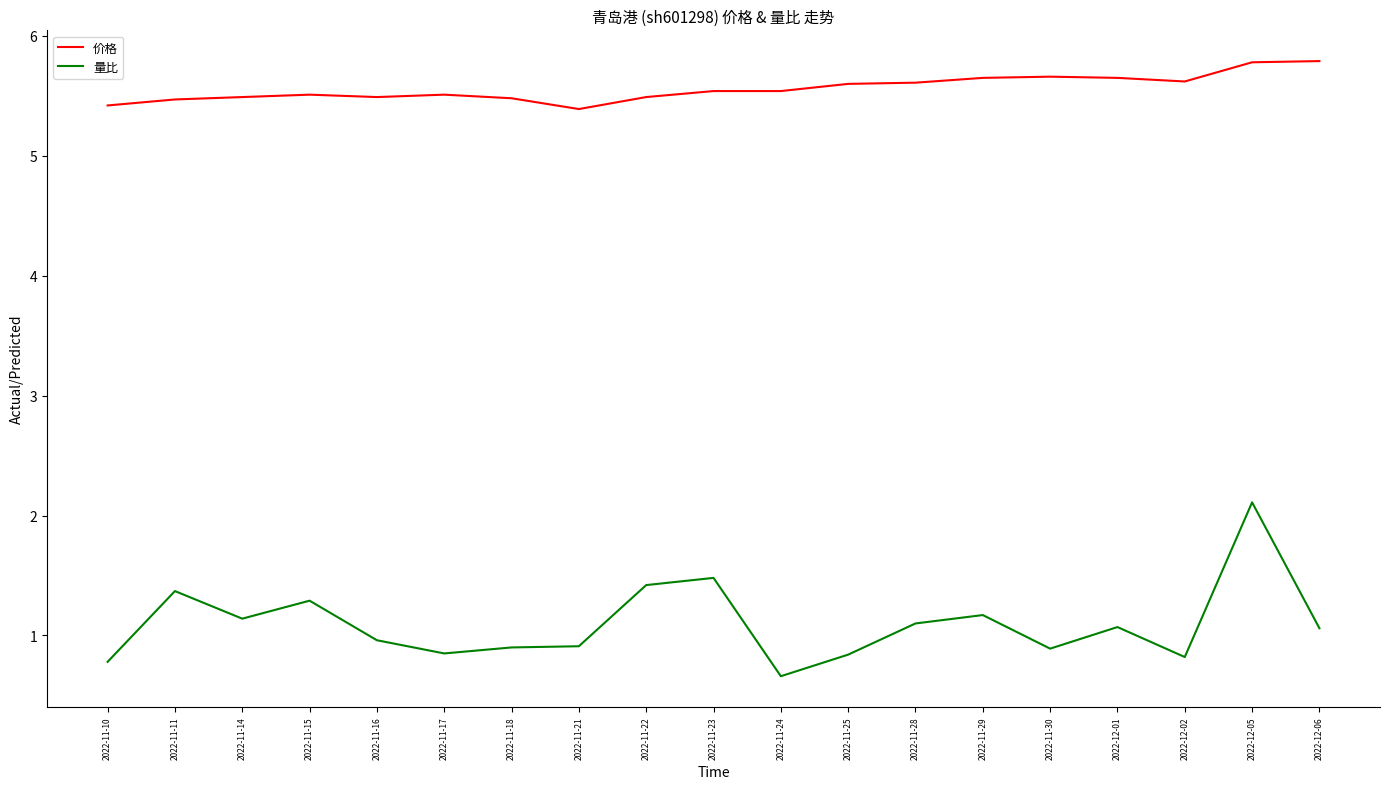

What position from the right is 2022-11-25?

8